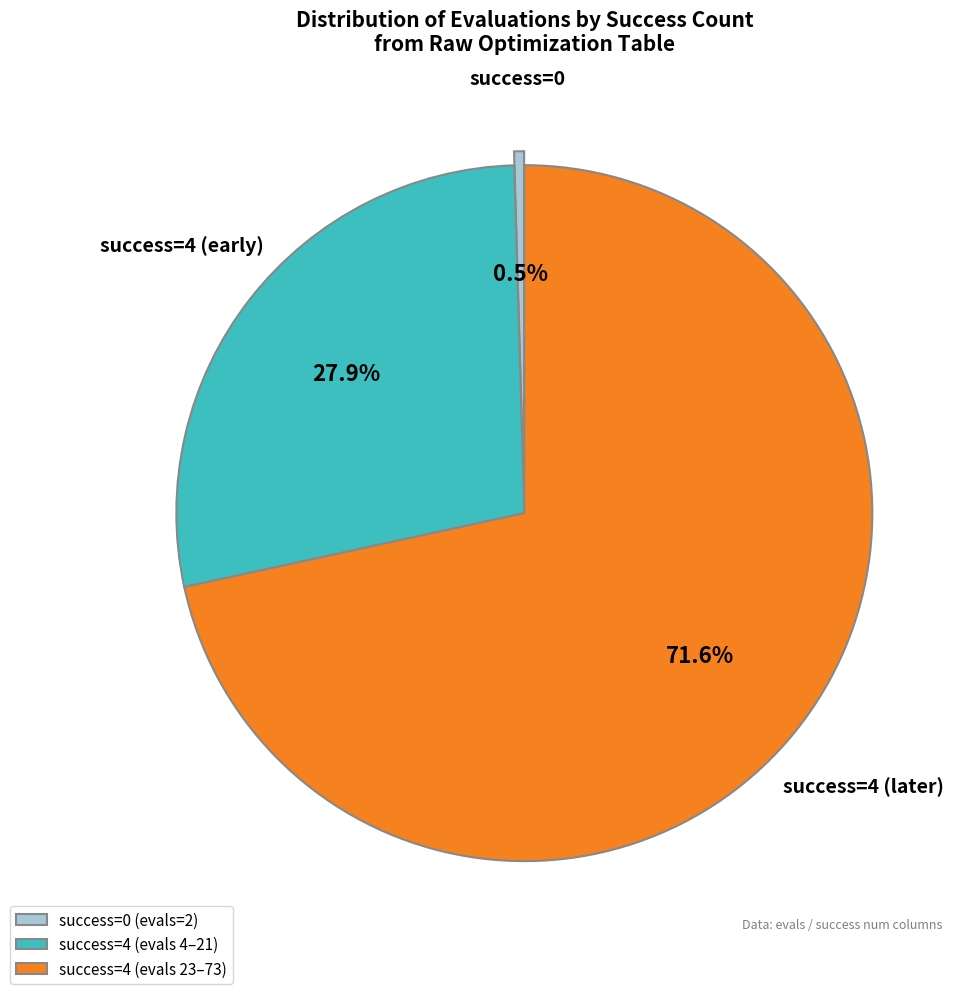

Which slice is the largest?

success=4 (evals 23–73)